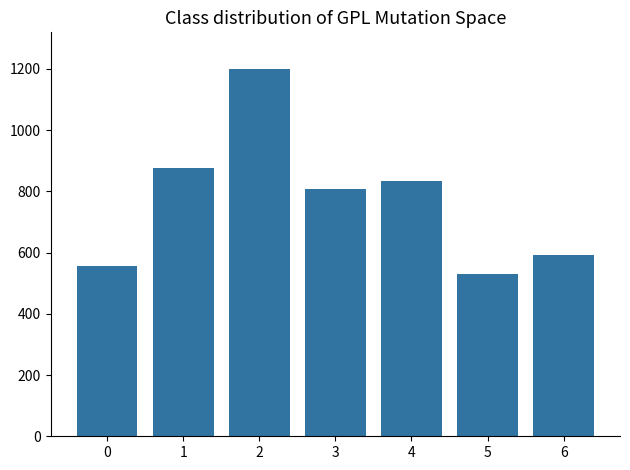

How many distinct data groups are displayed?

1